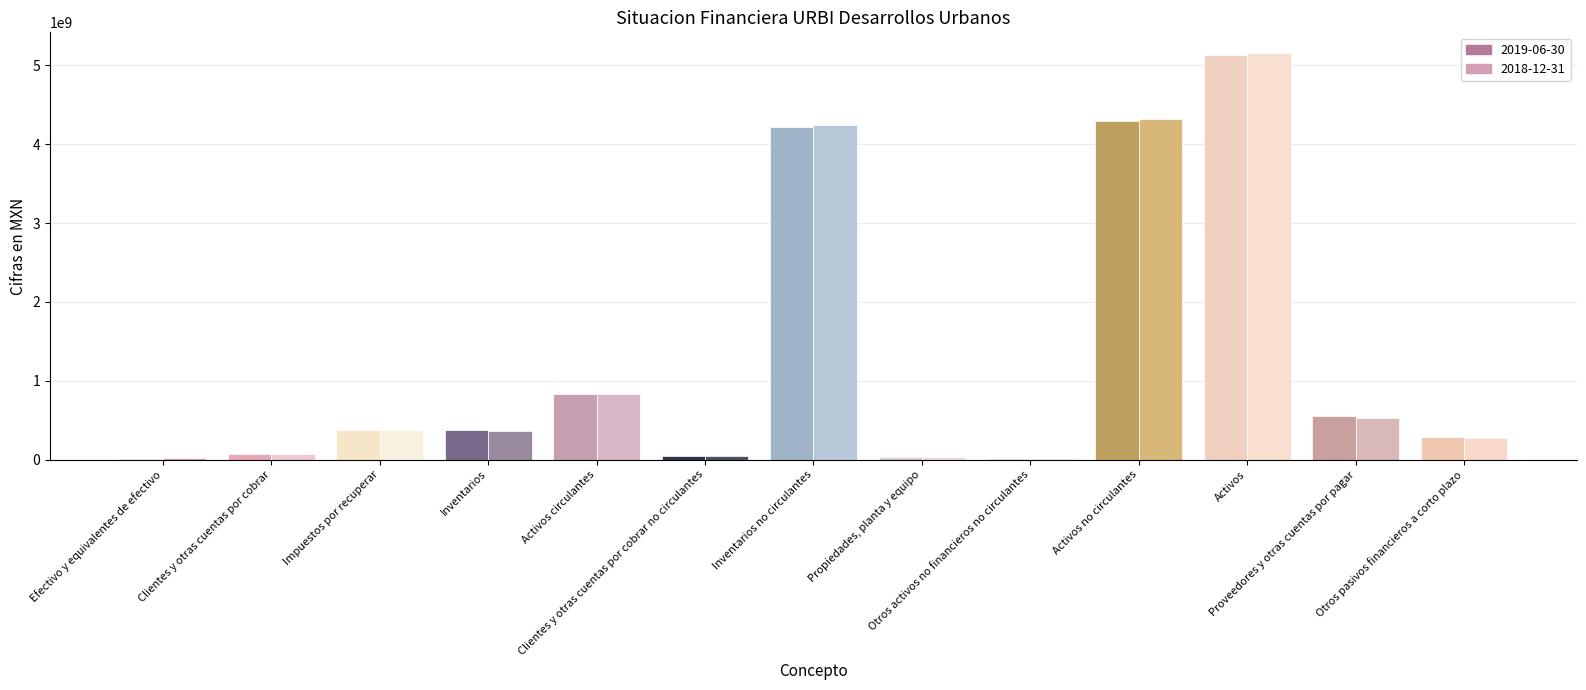

Which category has the highest value in the 2019-06-30 series?

Activos